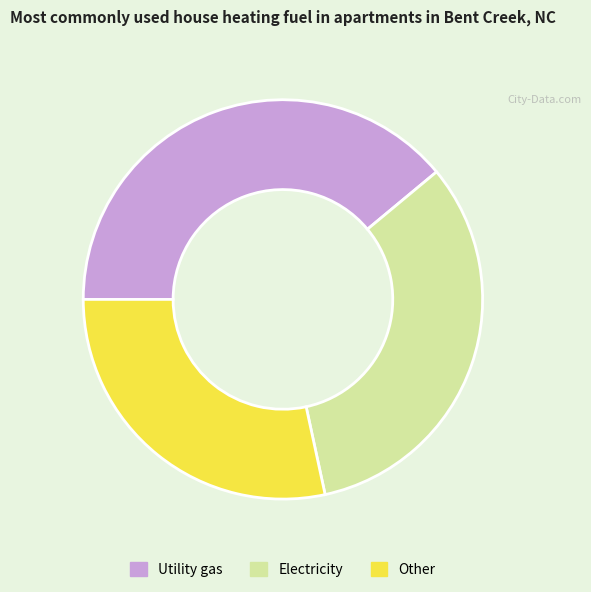

Does Utility gas represent more than half of the total?

No